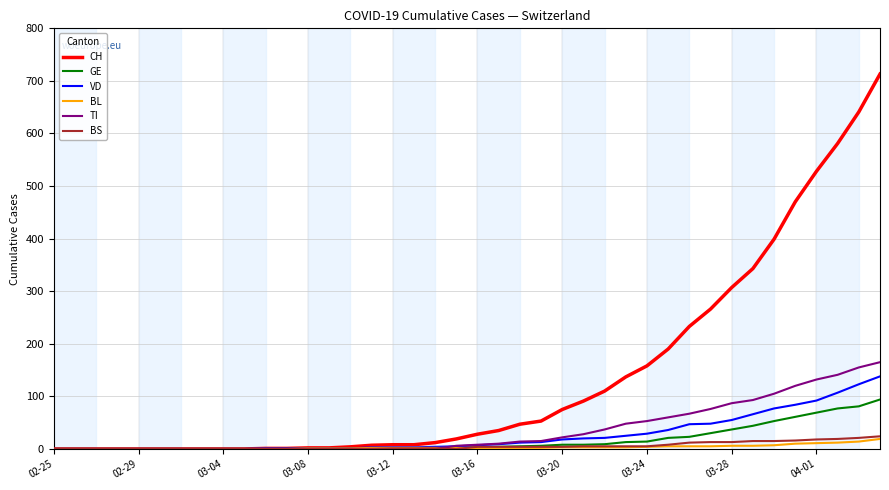

Which series has the widest spread of values?

CH